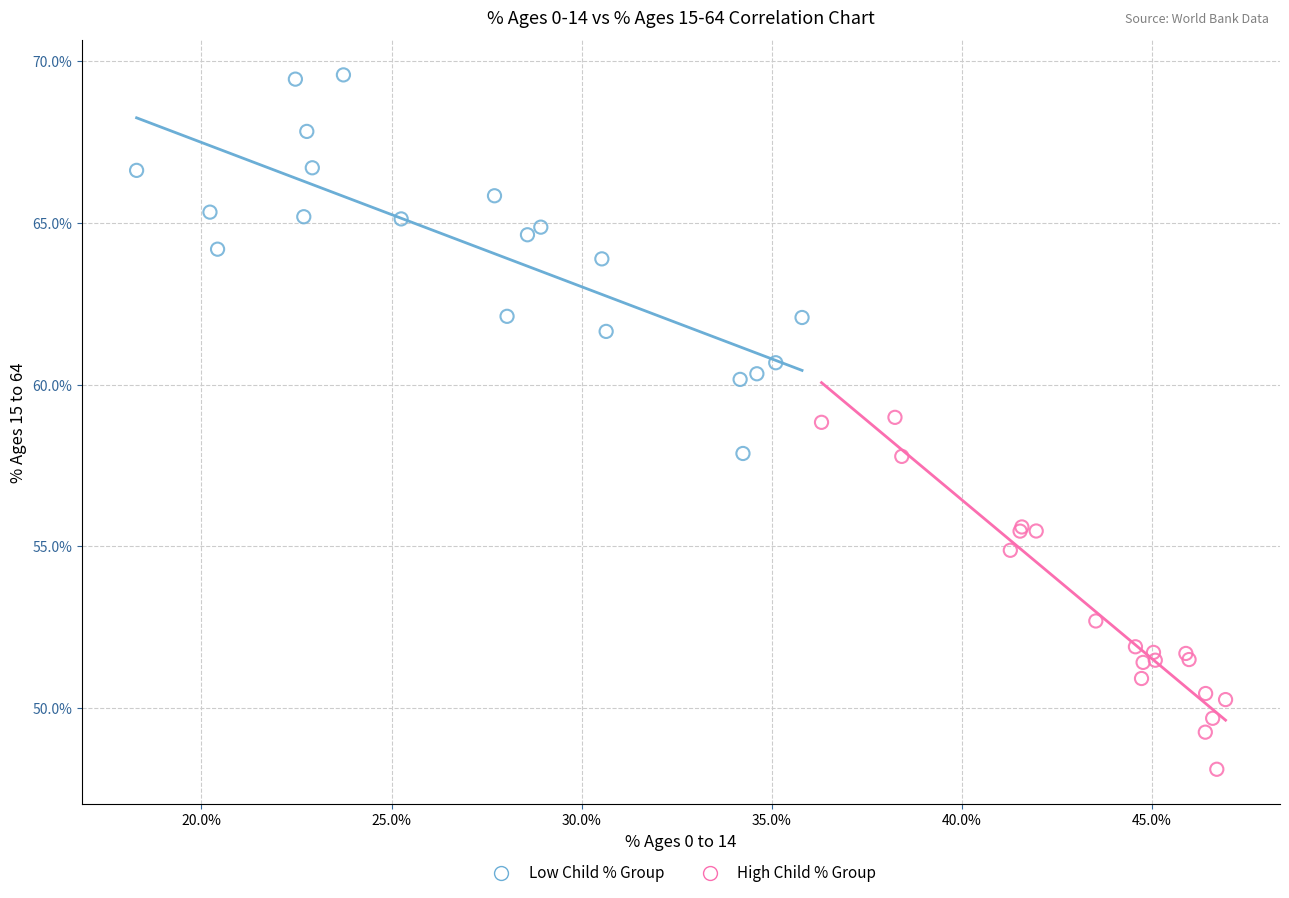

Which series reaches the minimum Y coordinate?

High Child % Group